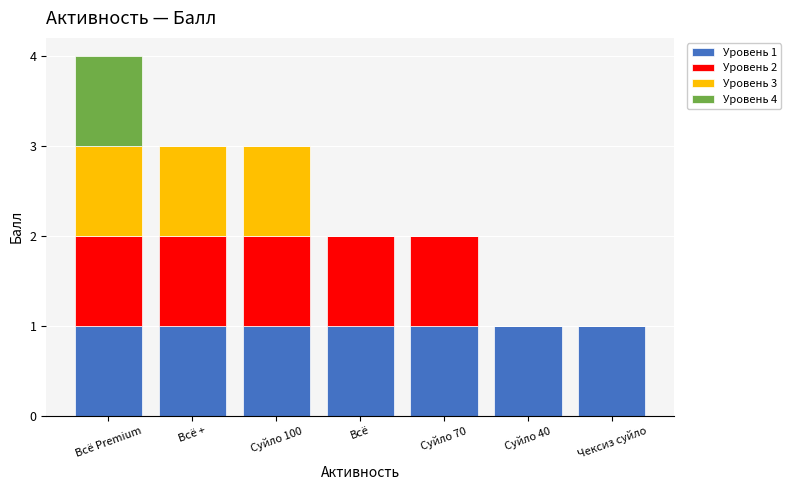

Is it true that Уровень 3 equals 0 at Суйло 70?

True